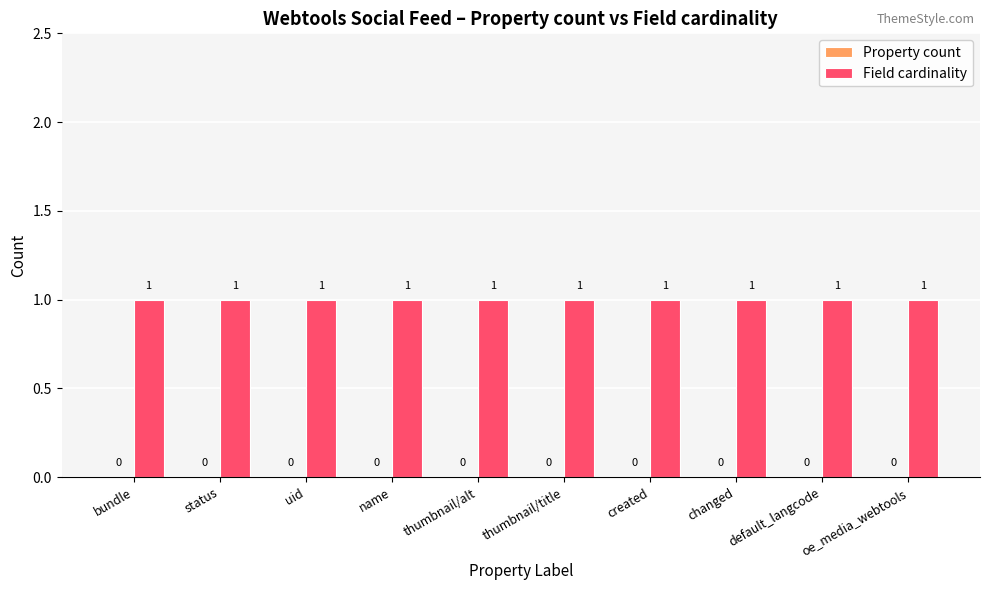

Which series has the largest total across all categories?

Field cardinality